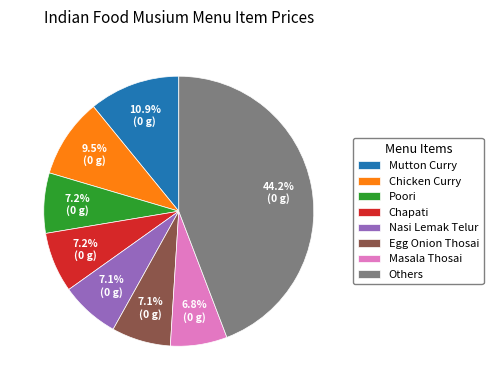

To the nearest percent, what portion does Poori represent?

7%